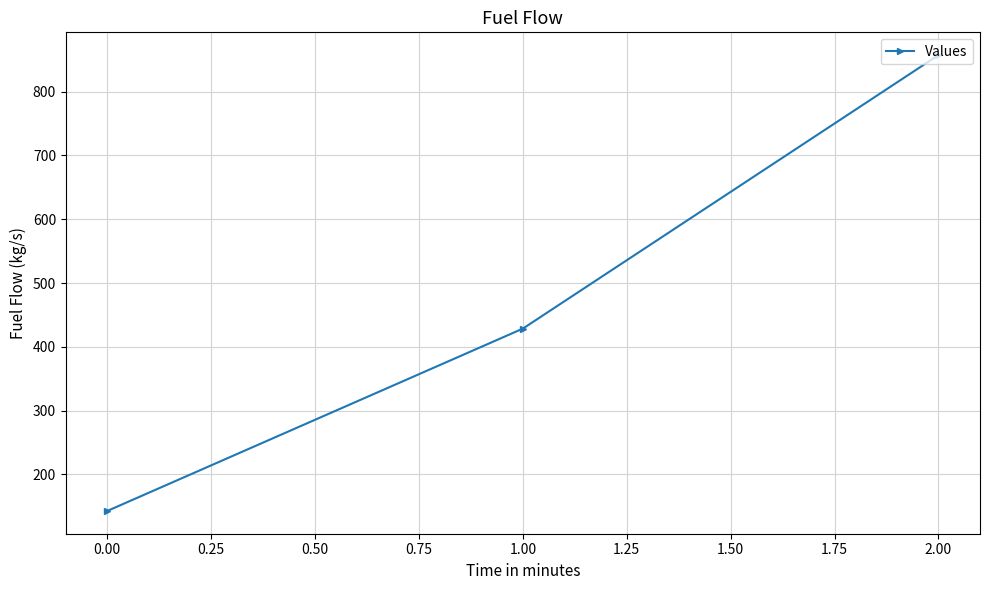

Reading left to right, list all the values displayed in this chart.

142.9	428.6	857.1